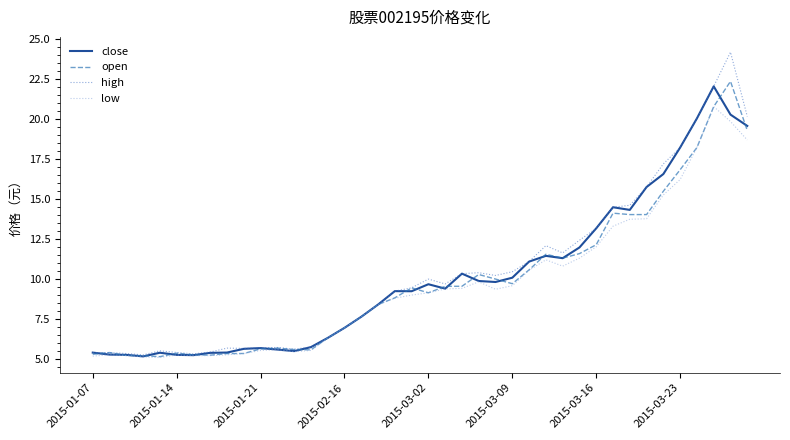

Which series has the widest spread of values?

high